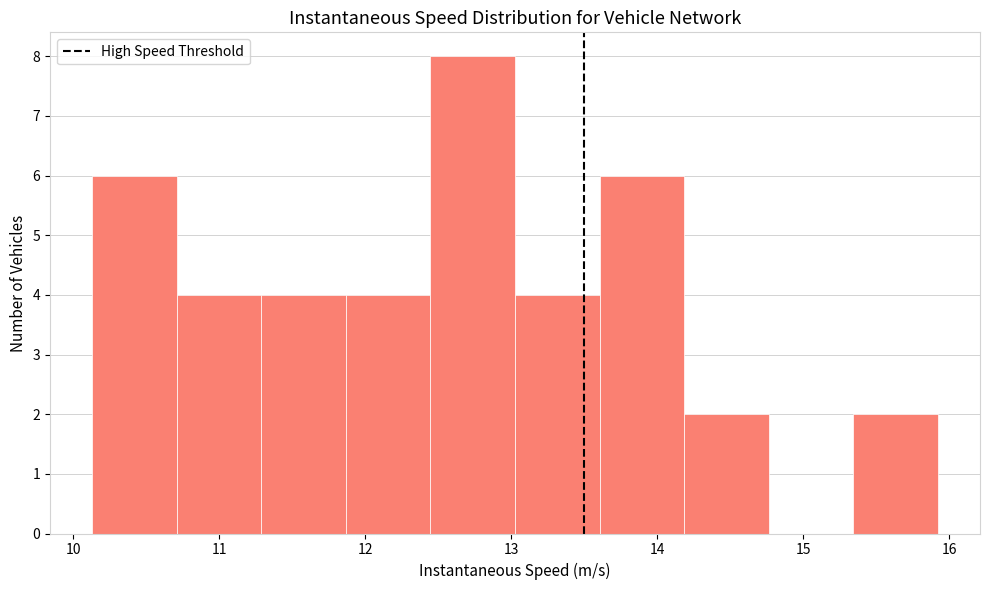

How tall is the bar that spans 14.2 to 14.8 on the x-axis? Neither the bar edges nor the heights are printed on the chart, so give them approximately, as read against the axes.

2